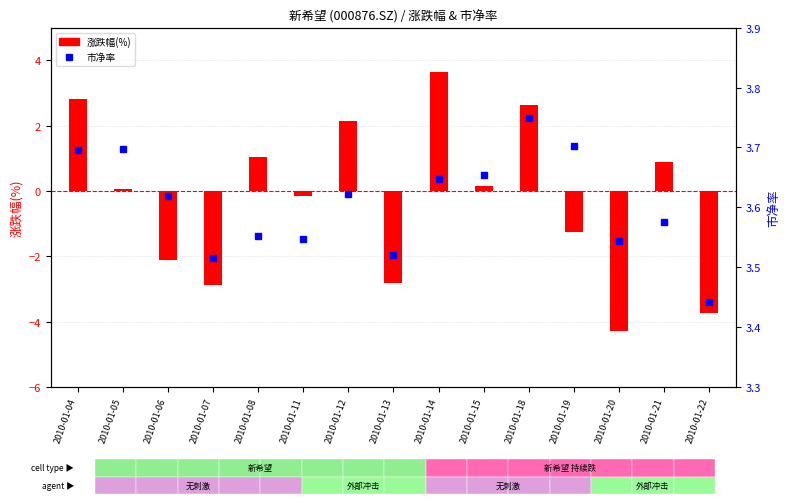

The value of 市净率 at 2010-01-21 is 3.6. True or false?

True